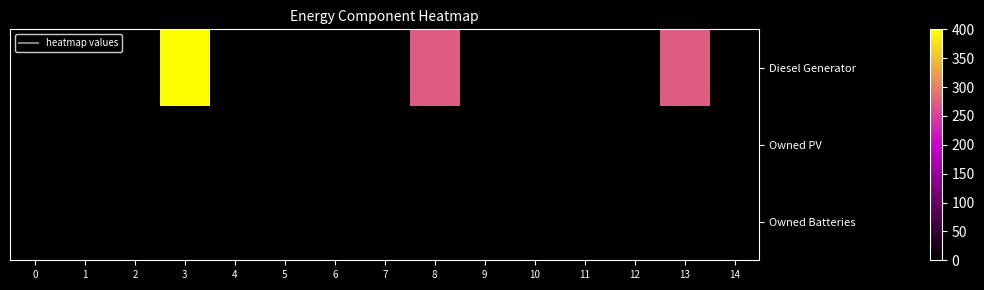

At which category does the chart reach its peak across all series?

3